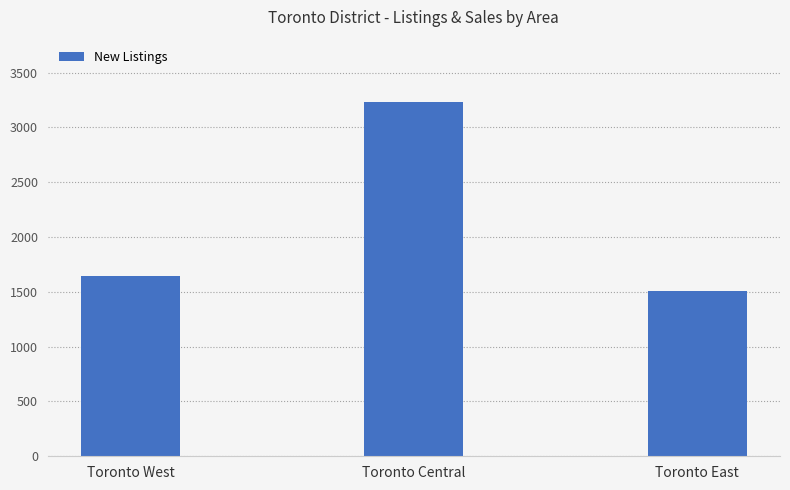

Is it true that the value at Toronto West is 1648?

True